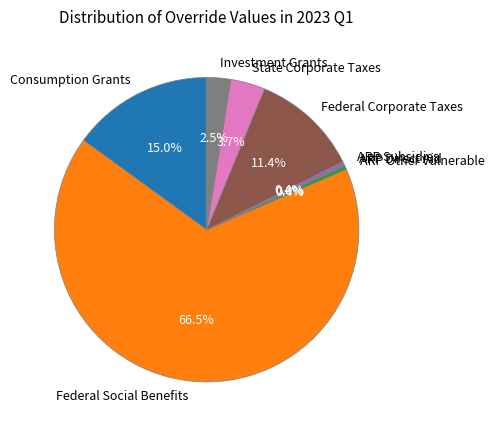

True or false: ARP Other Vulnerable accounts for 0% of the total.

True